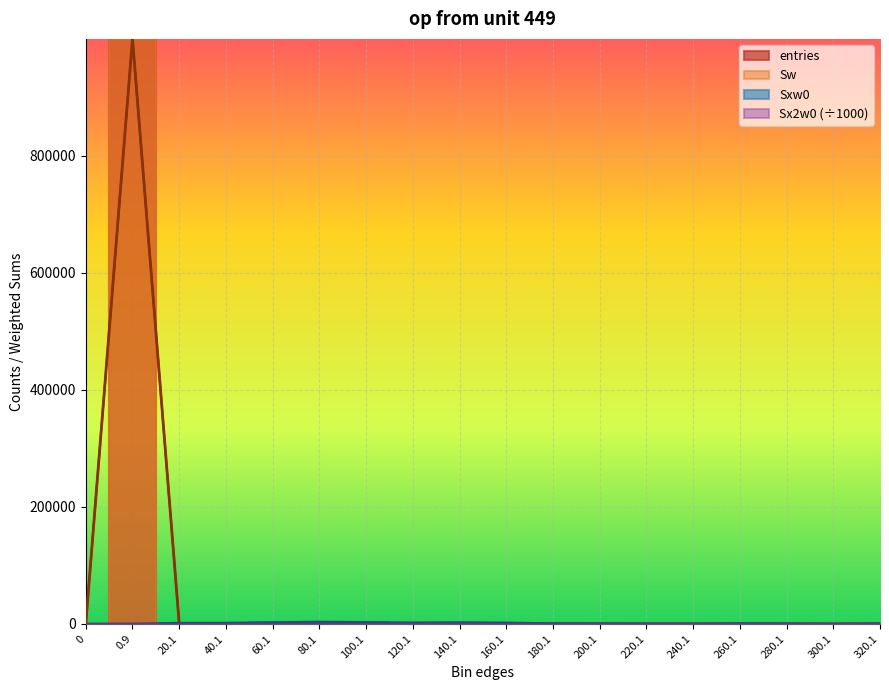

Which series has the largest total across all categories?

entries